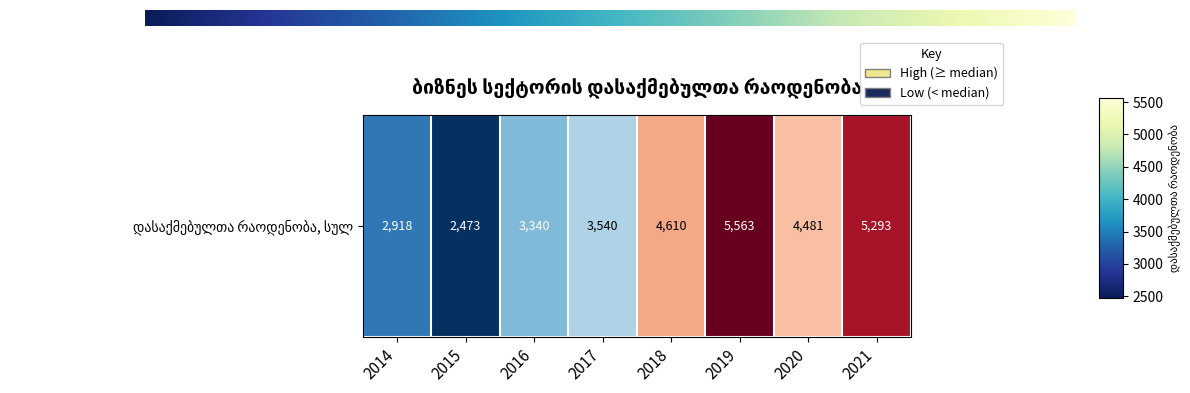

Reading left to right, extract all data points from this chart.

2014=2918.0	2015=2472.8	2016=3340.0	2017=3540.0	2018=4610.0	2019=5563.0	2020=4481.0	2021=5293.0